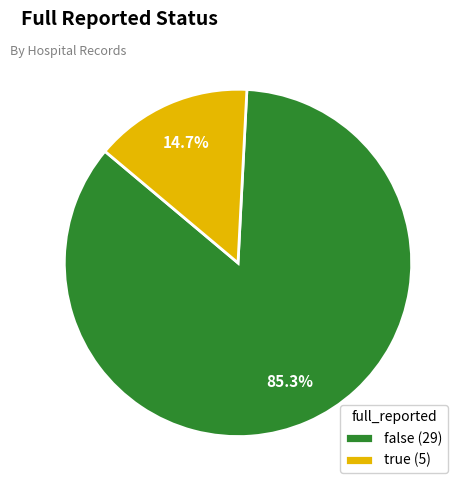

Which has a higher value, true or false?

false